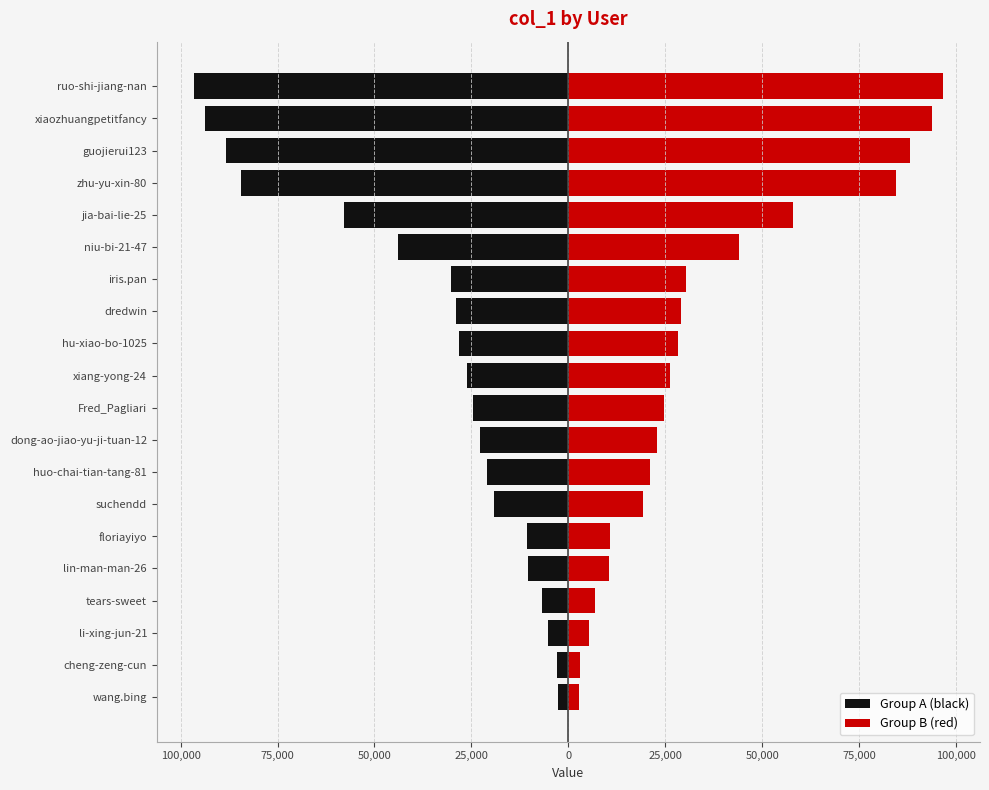

Rank the series by their average value, from highest to lowest.

Group B (red), Group A (black)